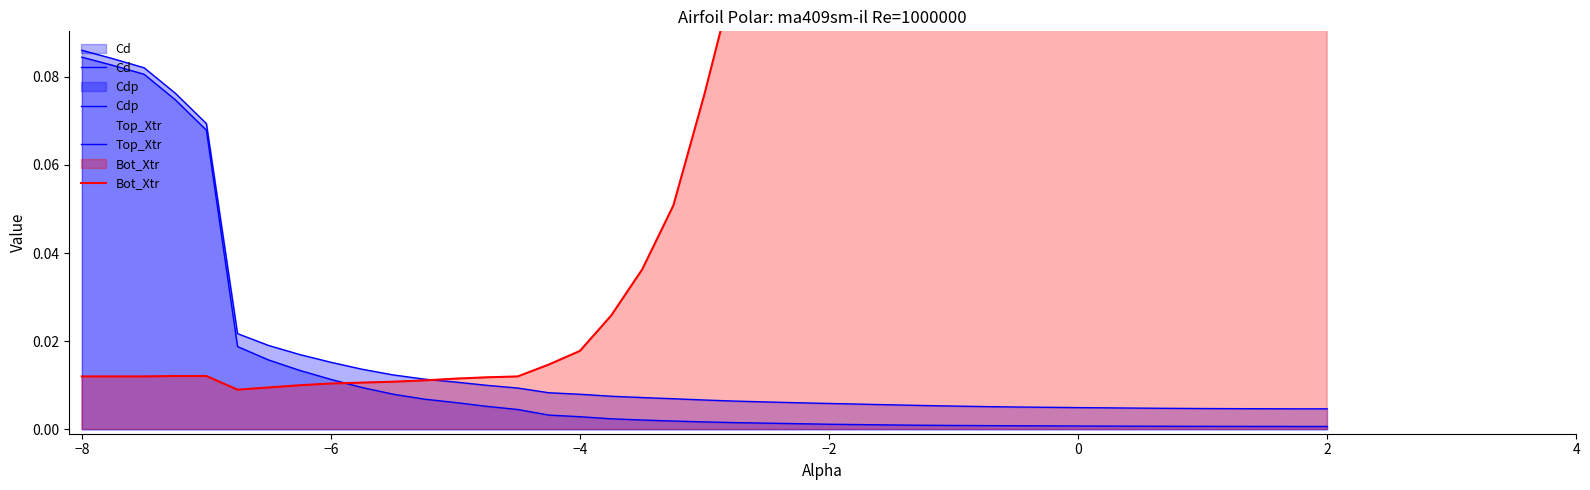

True or false: Cdp and Cd intersect in this chart.

False